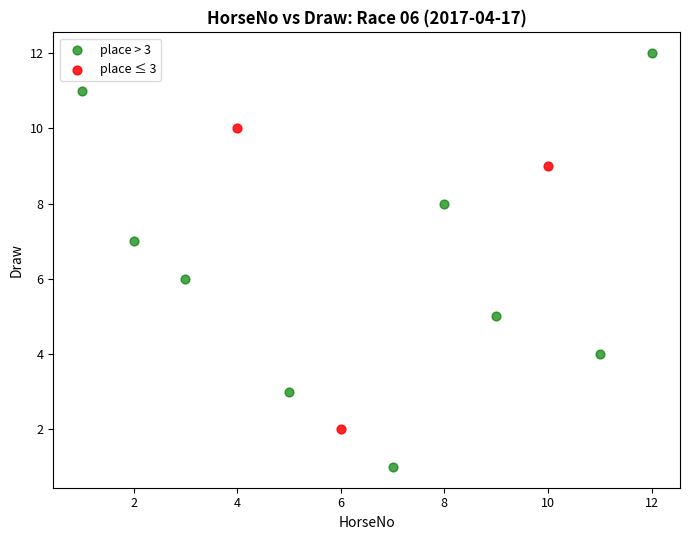

Which series reaches the minimum Y coordinate?

place > 3